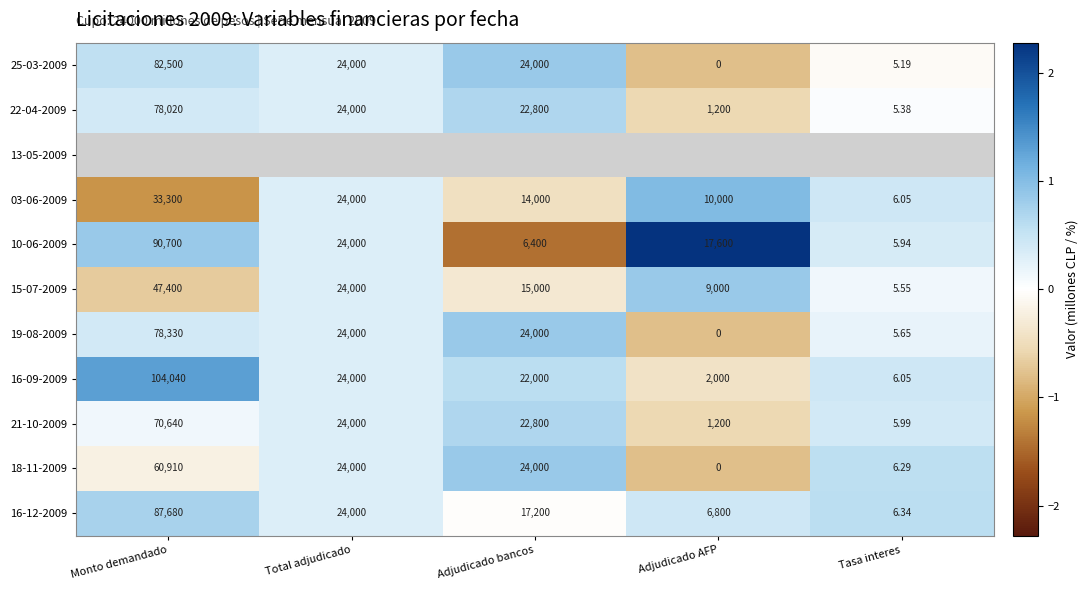

Where is 03-06-2009 nearest to the value 16653?

Adjudicado bancos